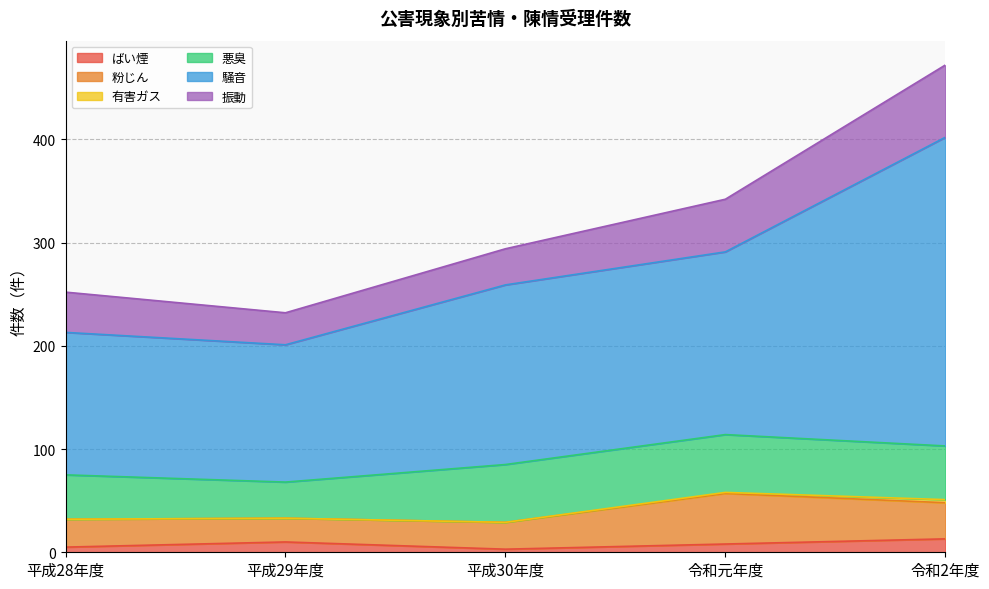

Reading left to right, extract all data points from this chart.

ばい煙: 5	10	3	8	13
粉じん: 27	23	26	49	35
有害ガス: 0	0	0	1	3
悪臭: 43	35	56	56	52
騒音: 138	133	174	177	299
振動: 39	31	35	51	70